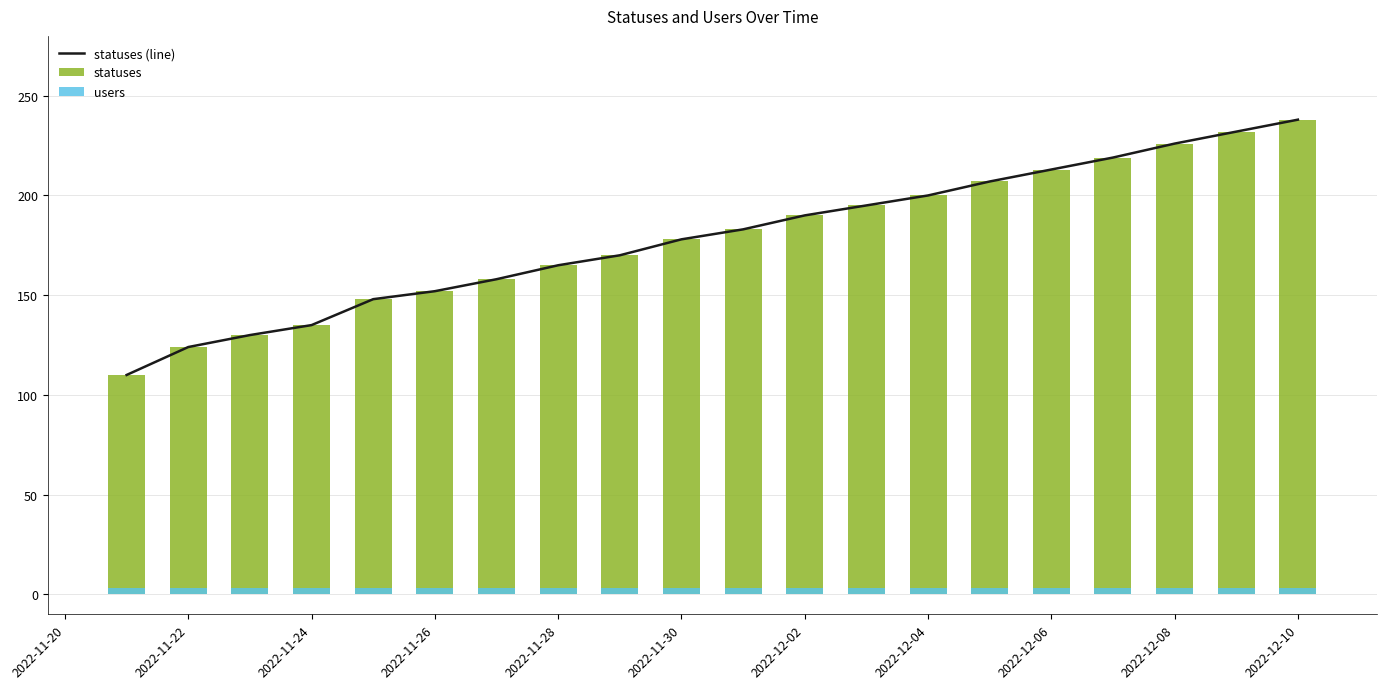

What is the sum of all users values?

60